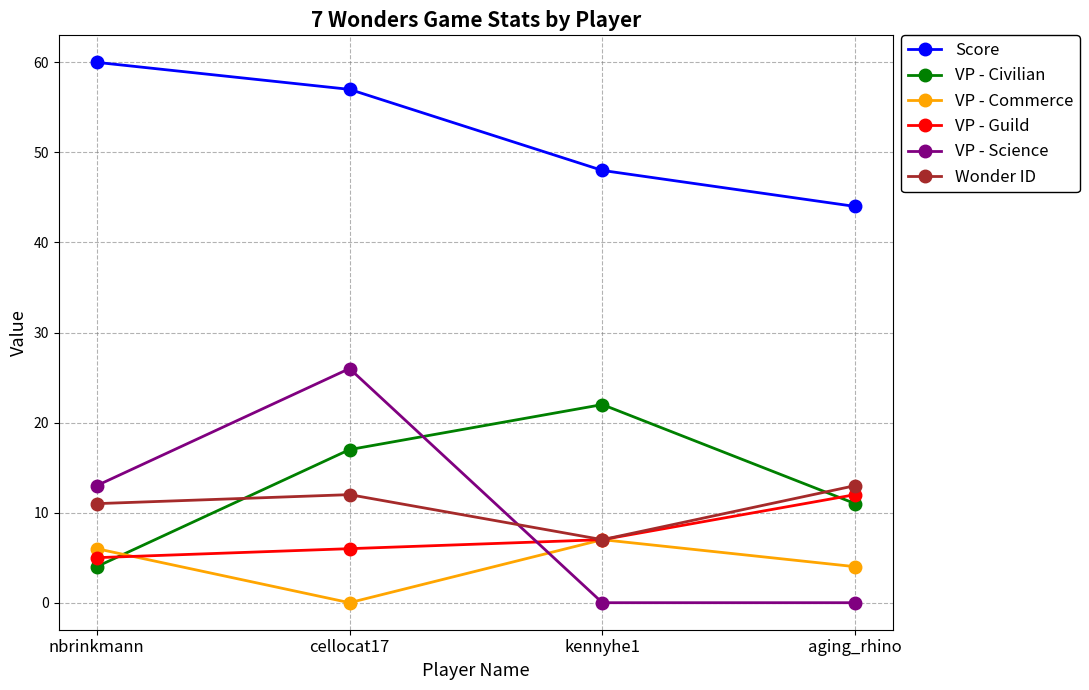

Where is the first local maximum for VP - Science?

cellocat17